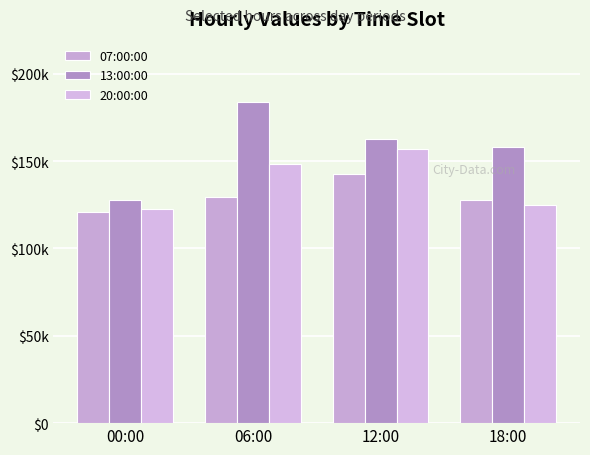

Are the bars horizontal?

No